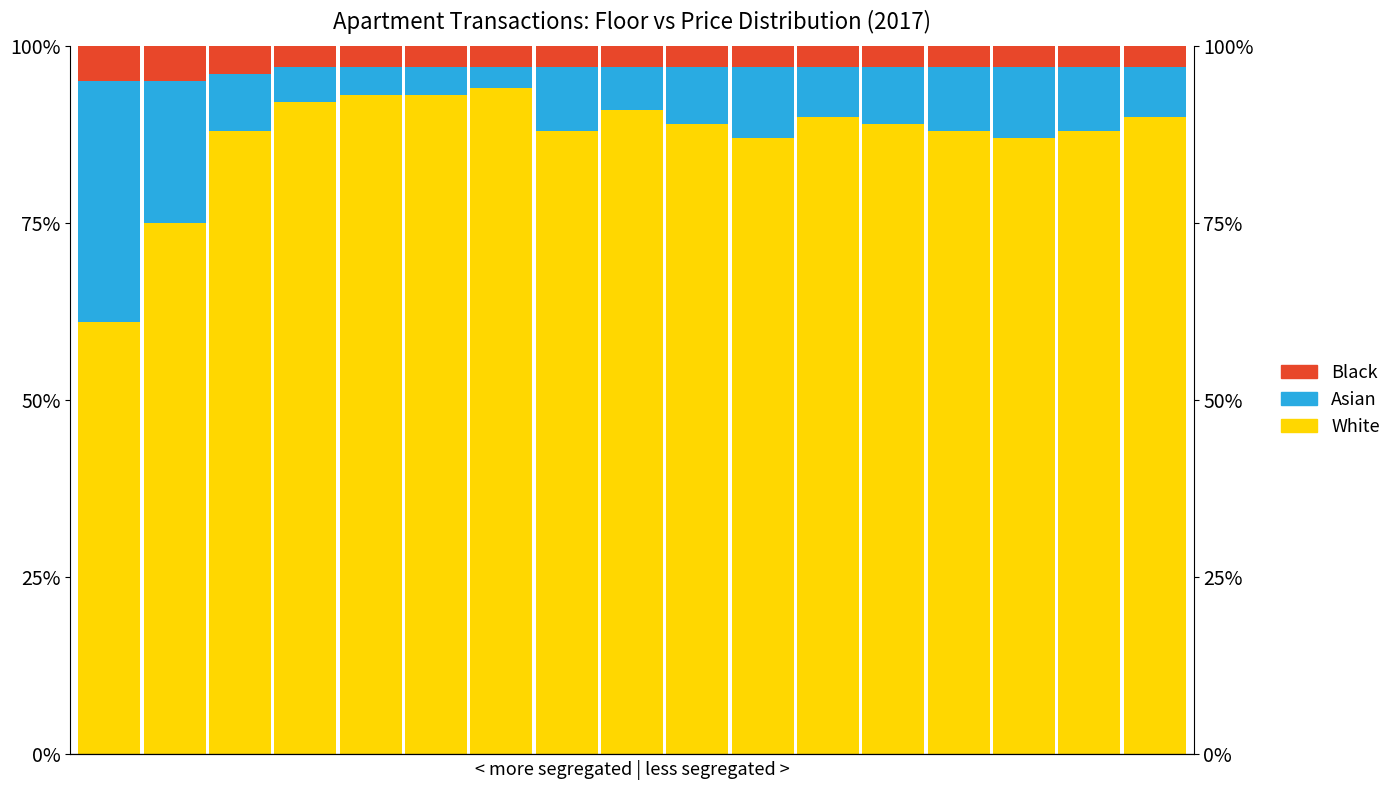

Rank the series by their maximum value, from lowest to highest.

Black, Asian, White